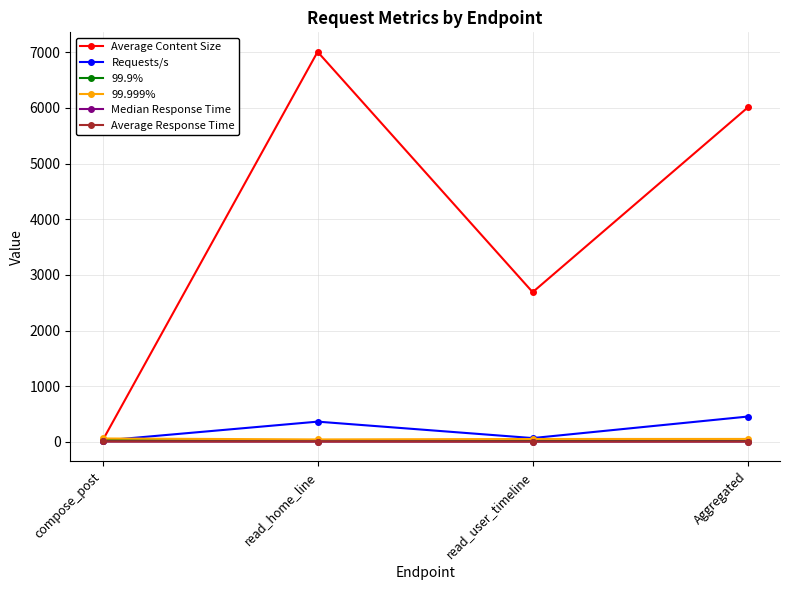

What is the label of the 2nd point from the left?

read_home_line